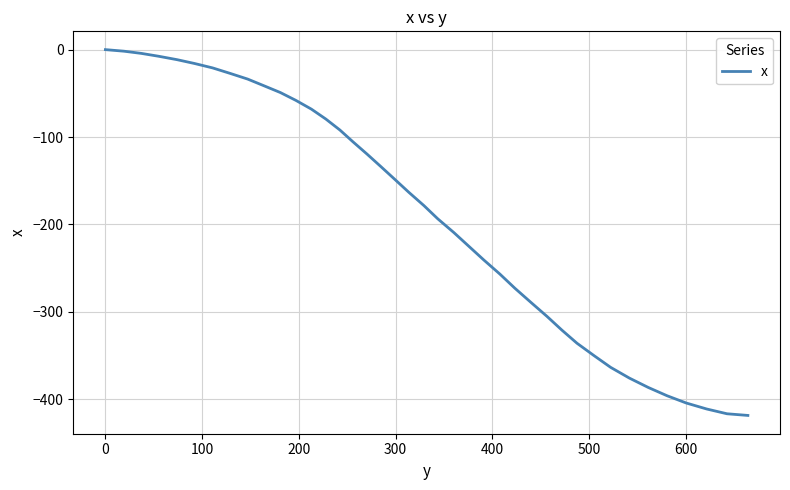

What is the smallest value displayed?

-418.5